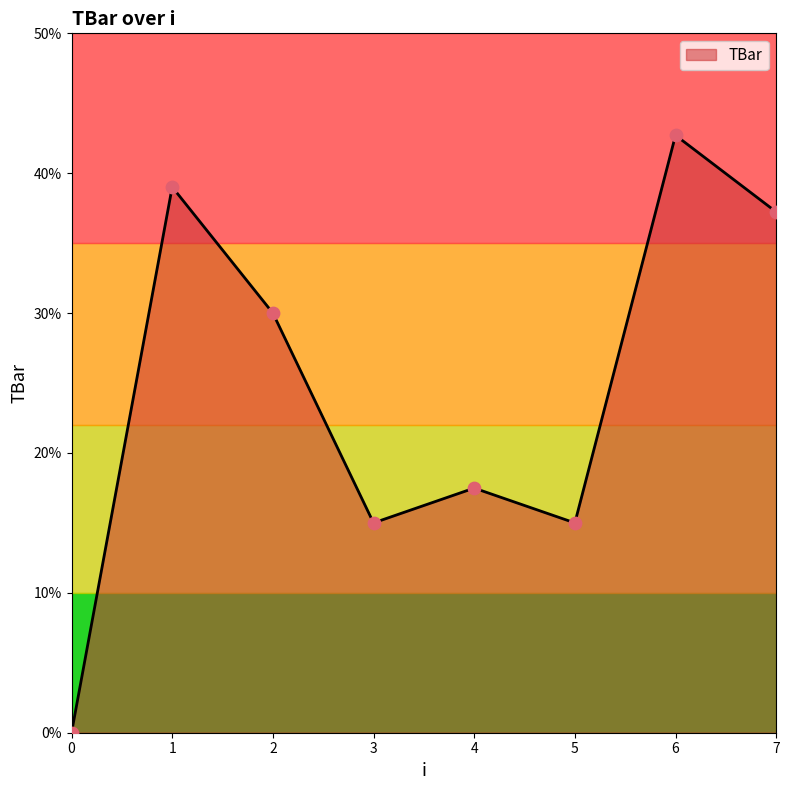

What is the change in value from 2 to 5?

-15.0